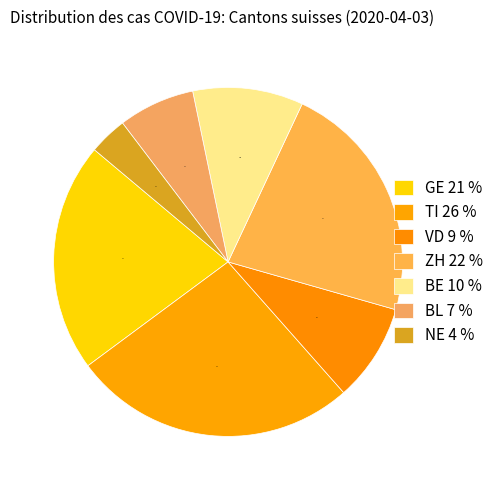

What percentage is the VD slice, to the nearest percent?

9%